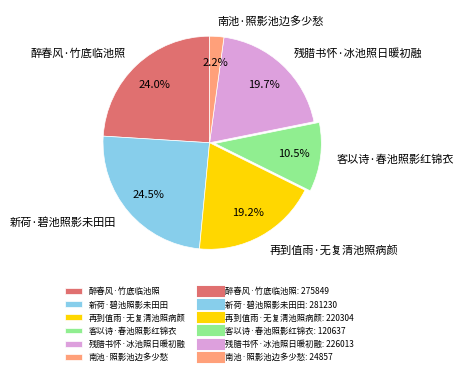

Do 新荷·碧池照影未田田 and 残腊书怀·冰池照日暖初融 together represent more than half of the pie?

No